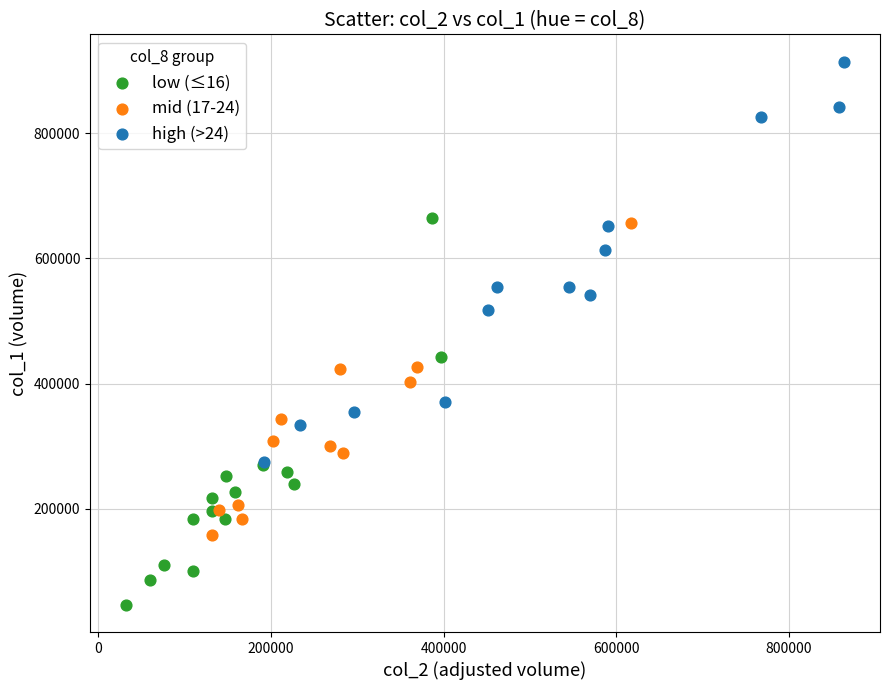

Which series contains the highest Y value?

high (>24)